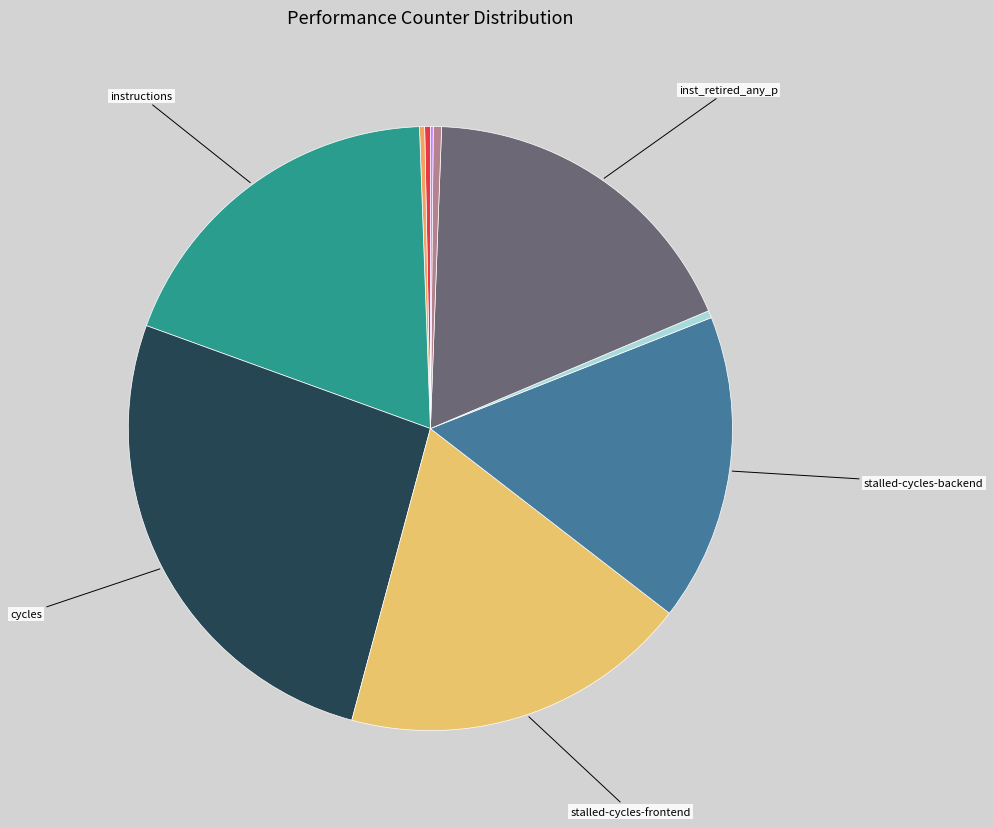

How many slices are in this pie chart?

10